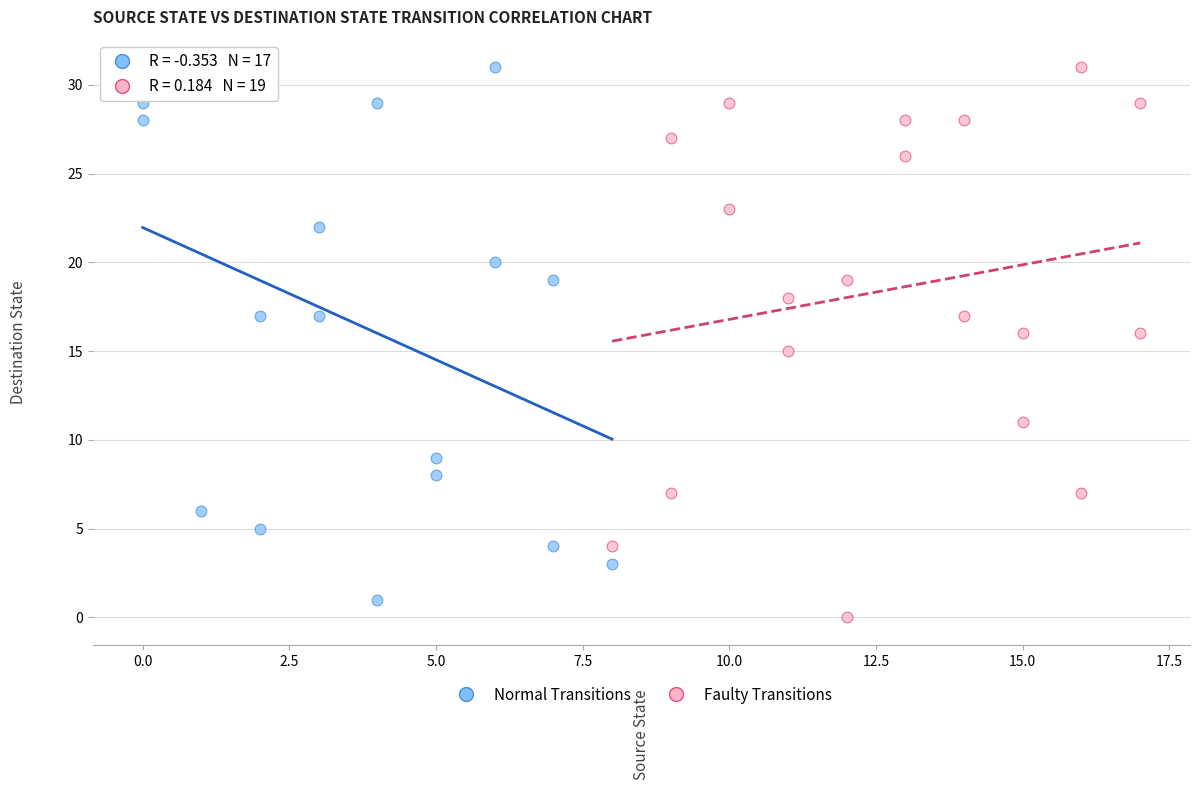

What are all the series names shown in the legend?

Normal Transitions, Faulty Transitions